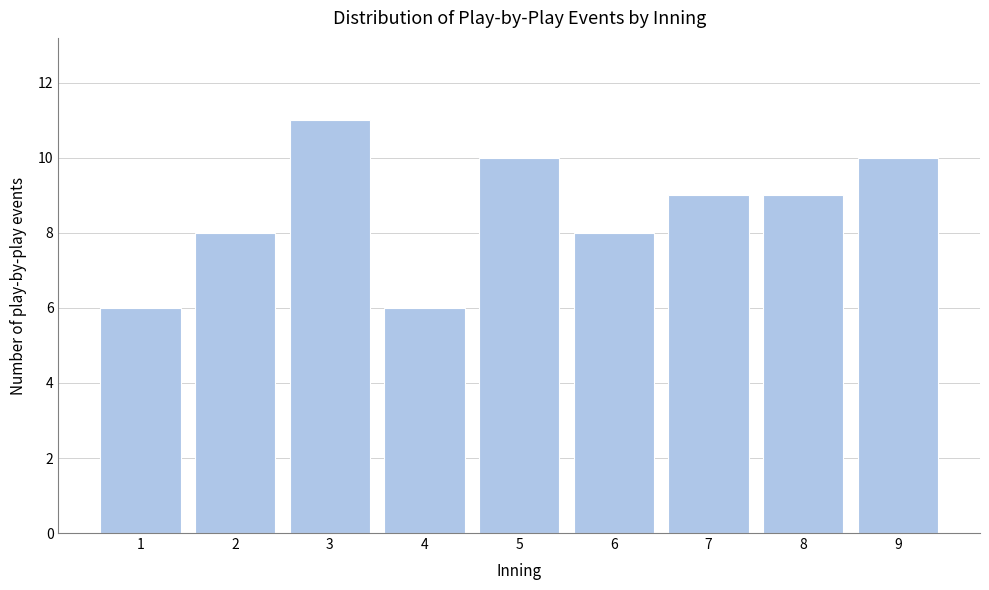

Reading left to right, transcribe all the data shown in this chart.

1=6	2=8	3=11	4=6	5=10	6=8	7=9	8=9	9=10